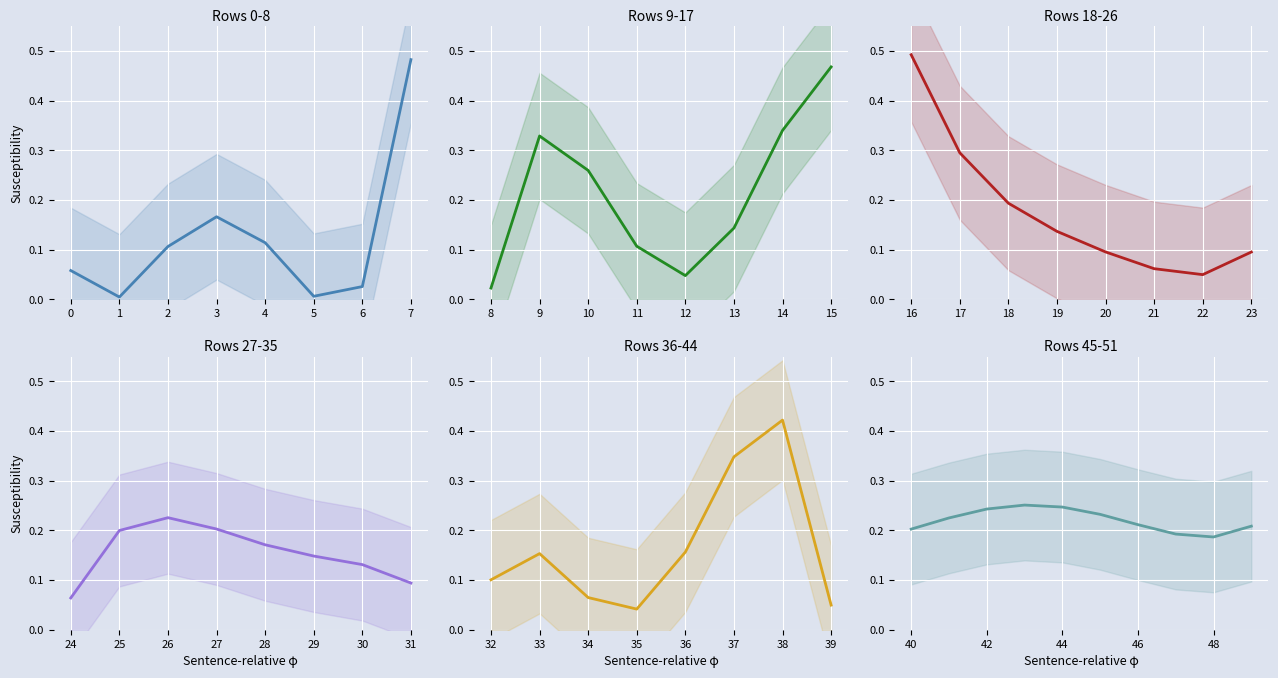

What is the label of the 10th point from the left?

8